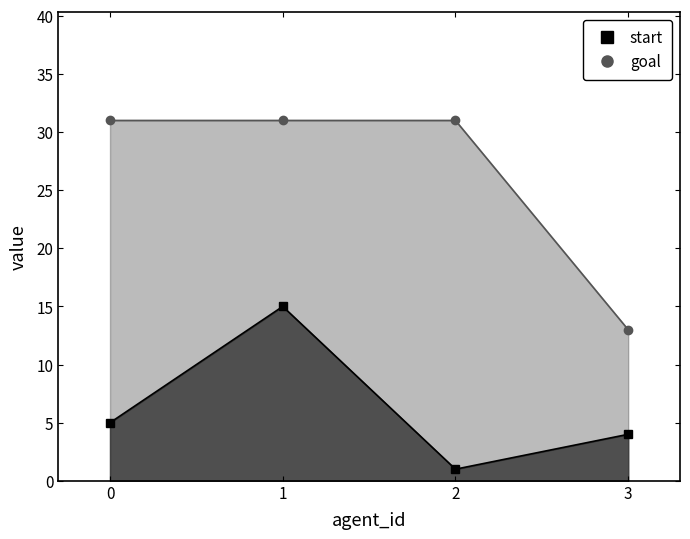

Rank the categories by goal value from lowest to highest.

3, 0, 1, 2